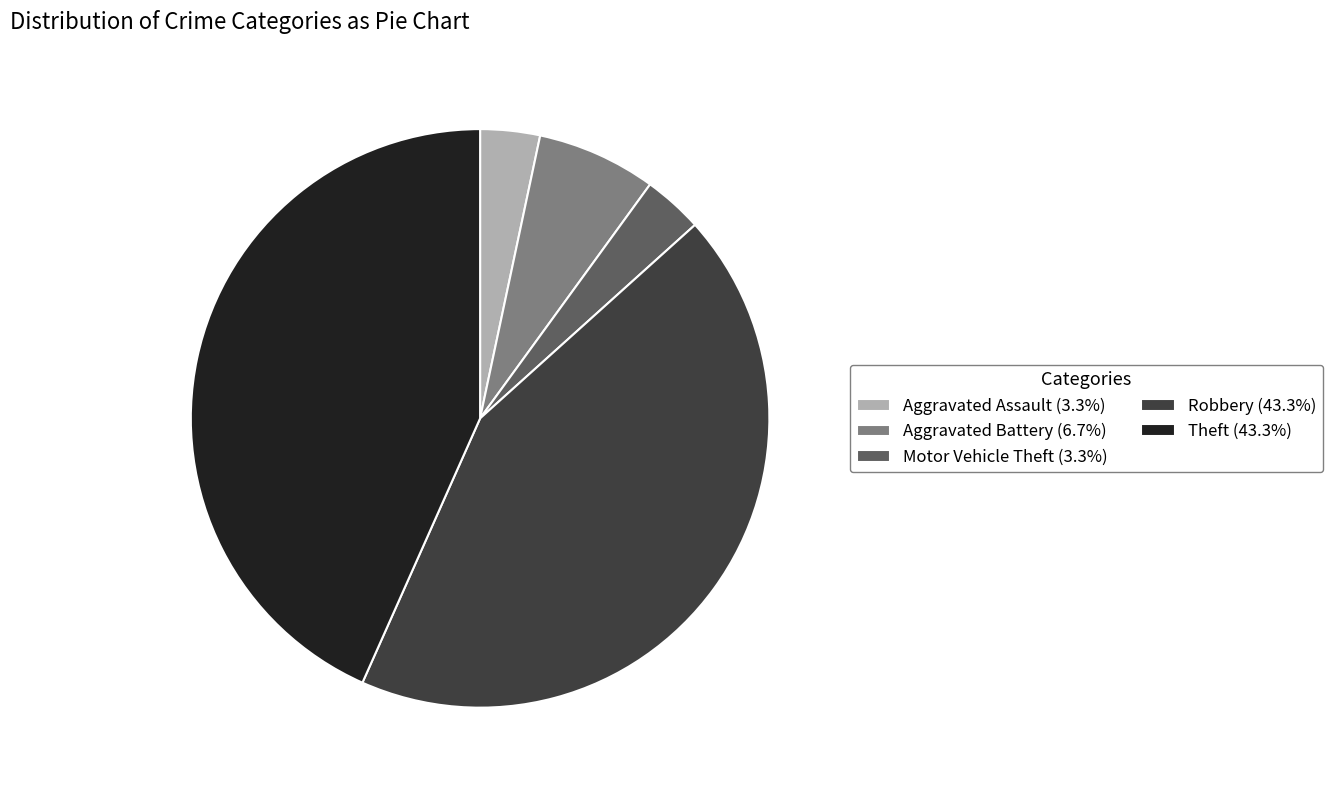

The Motor Vehicle Theft slice represents 3% of the pie. True or false?

True